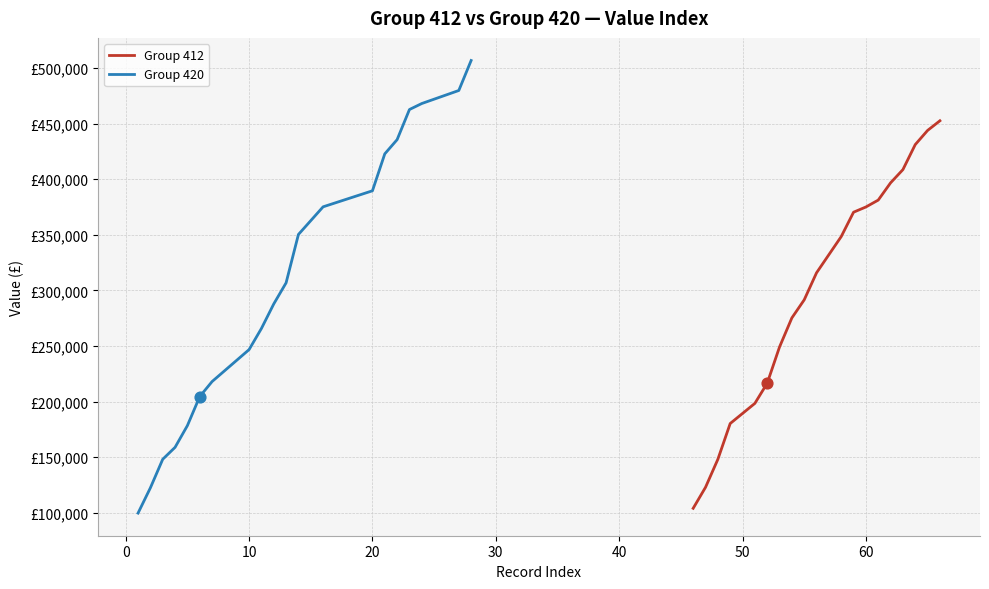

Which series has the largest Y range (max minus min)?

Group 420